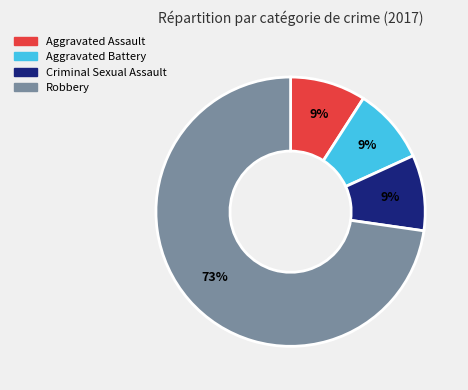

Does any single category account for the majority?

Yes